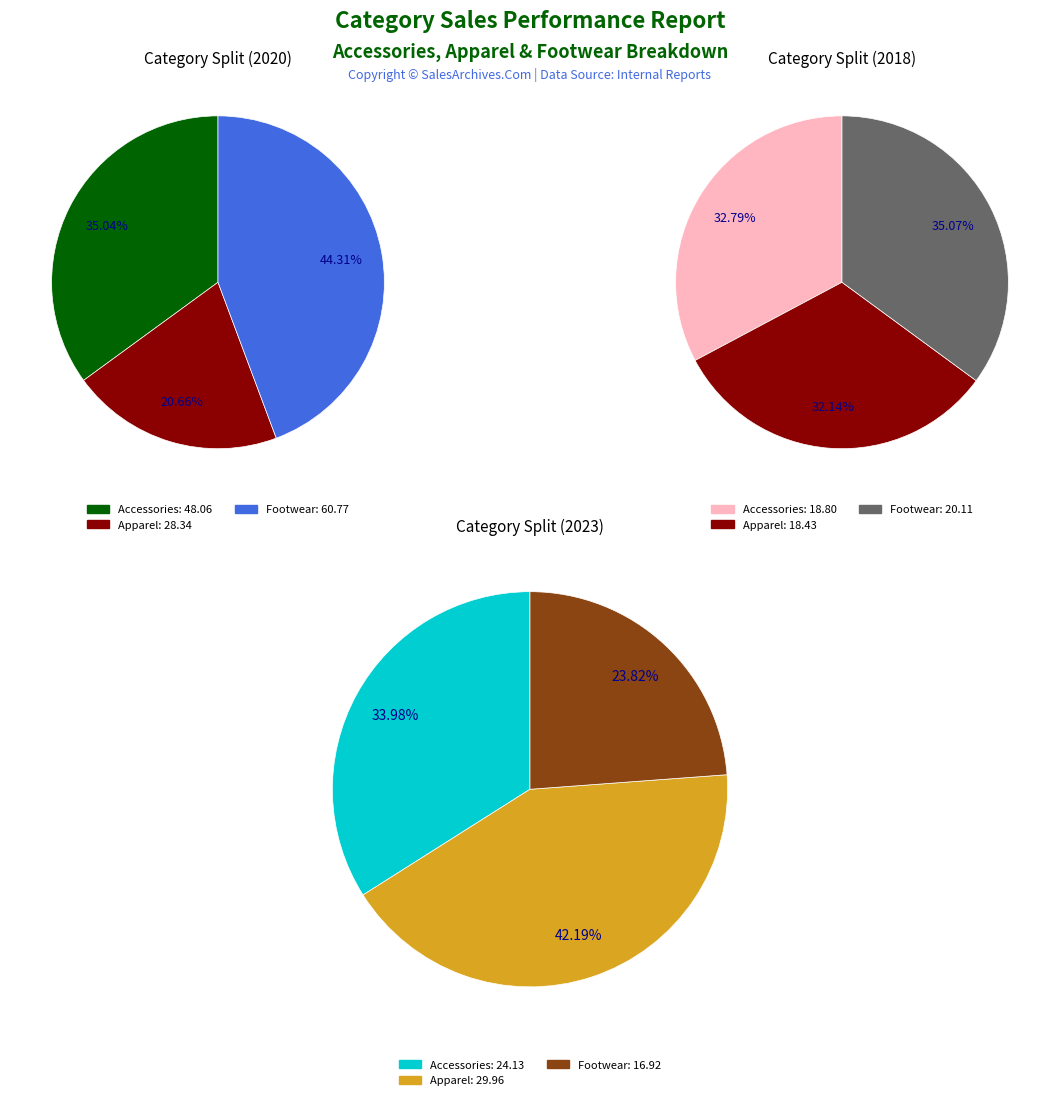

Is there a majority slice in this chart?

No